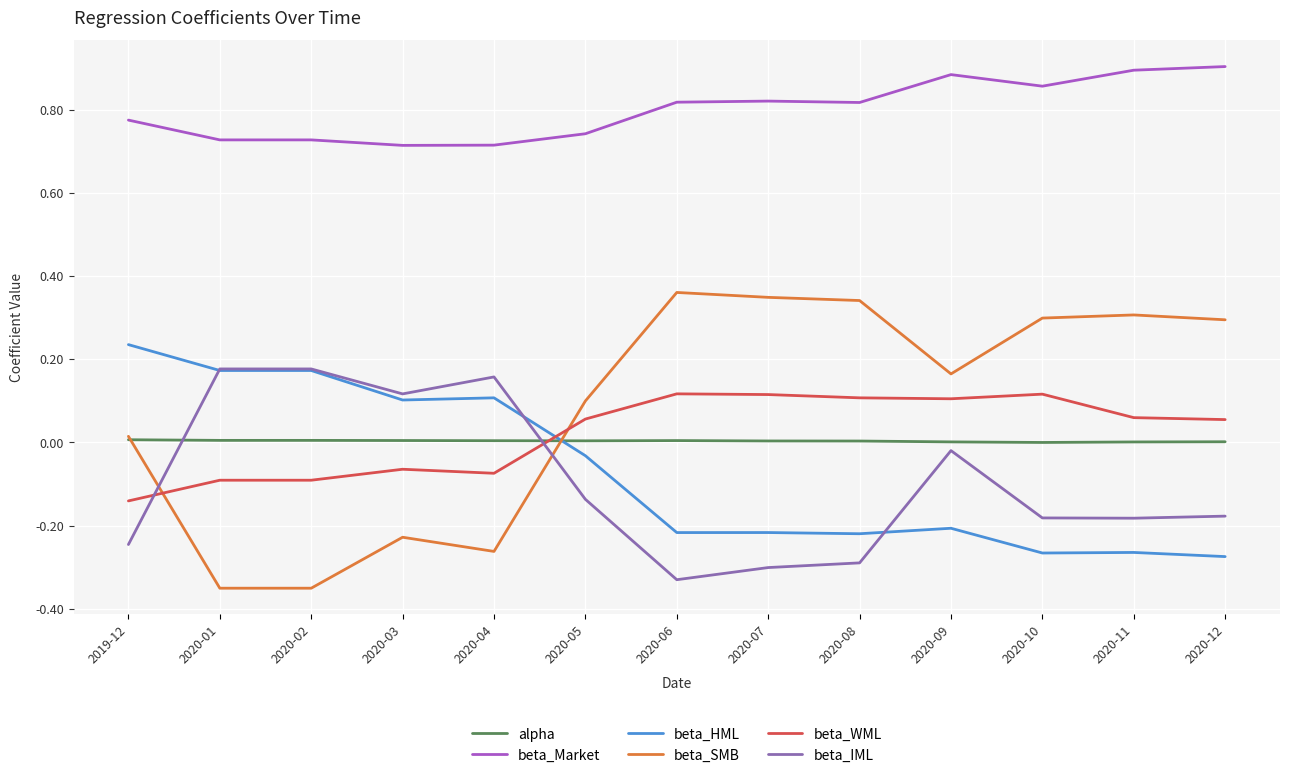

The beta_HML series shows 0.1 at 2019-12. True or false?

False